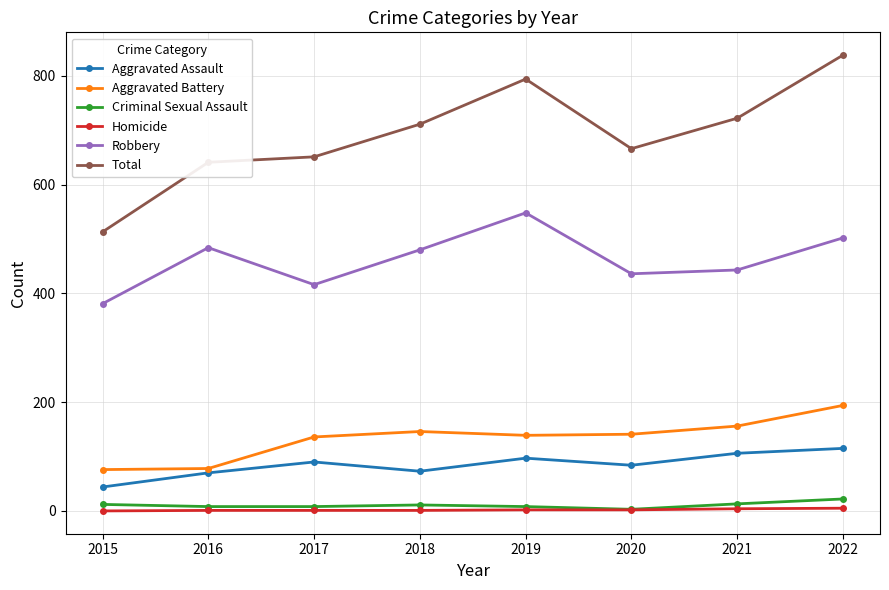

True or false: Robbery has a value of 484 at 2016.

True